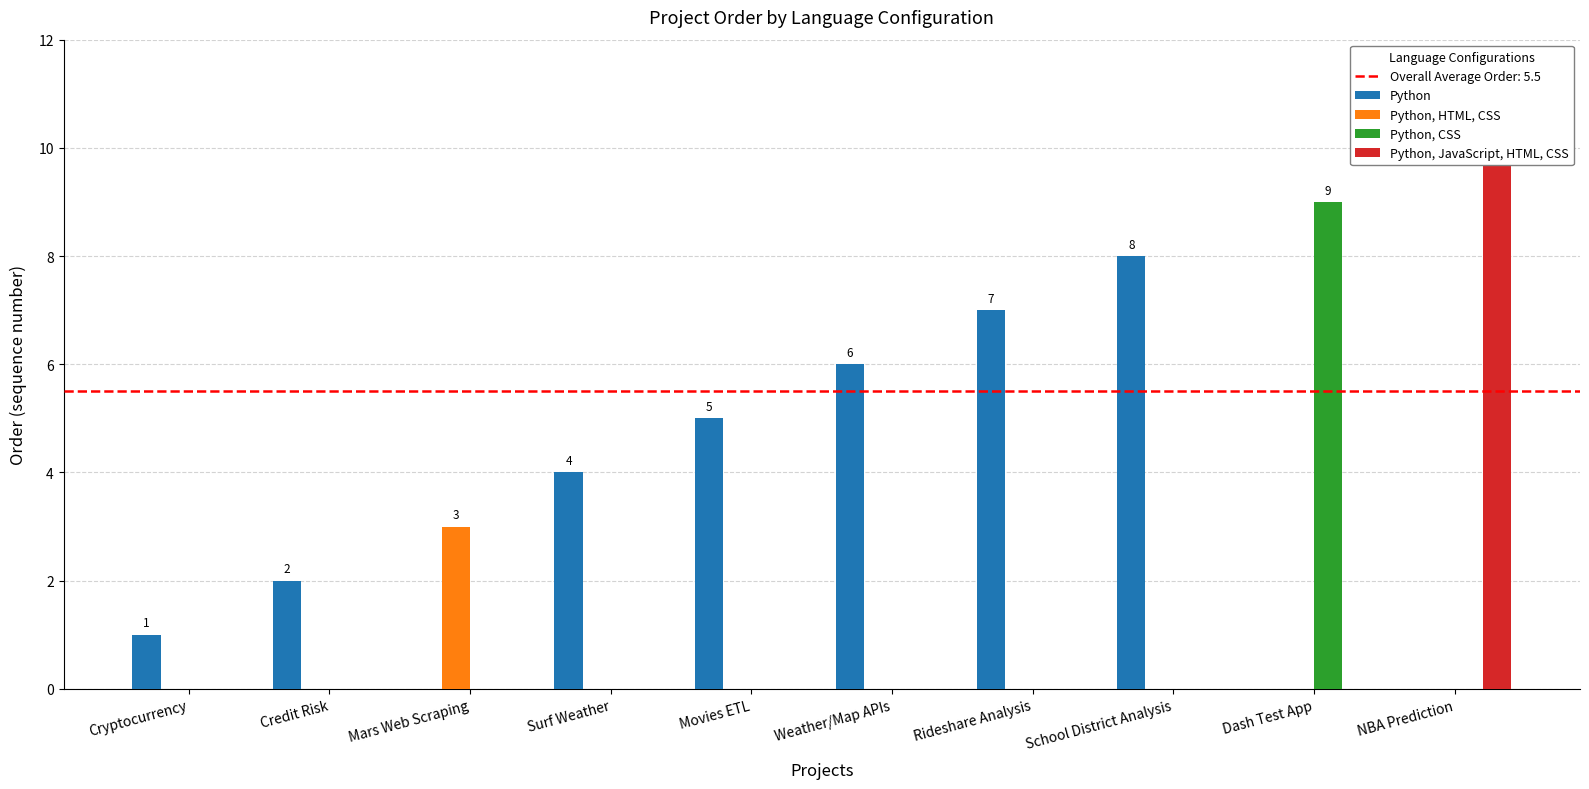

What is the value of the Python bar at the 6th from the left?

6